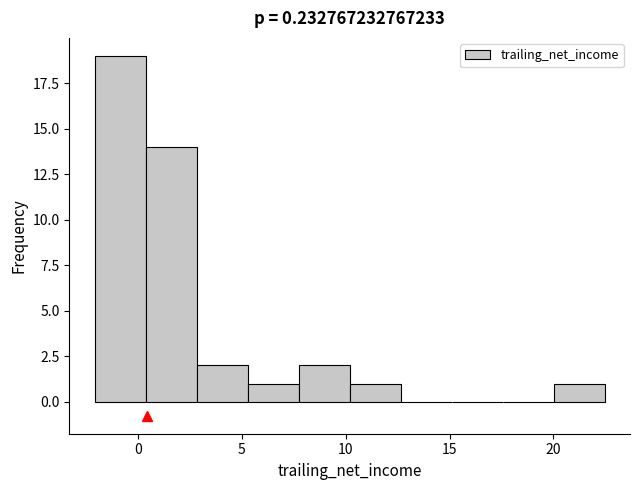

What is the height of the bar covering 20.0 to 22.5 on the x-axis? Neither the bar edges nor the heights are printed on the chart, so give them approximately, as read against the axes.

1